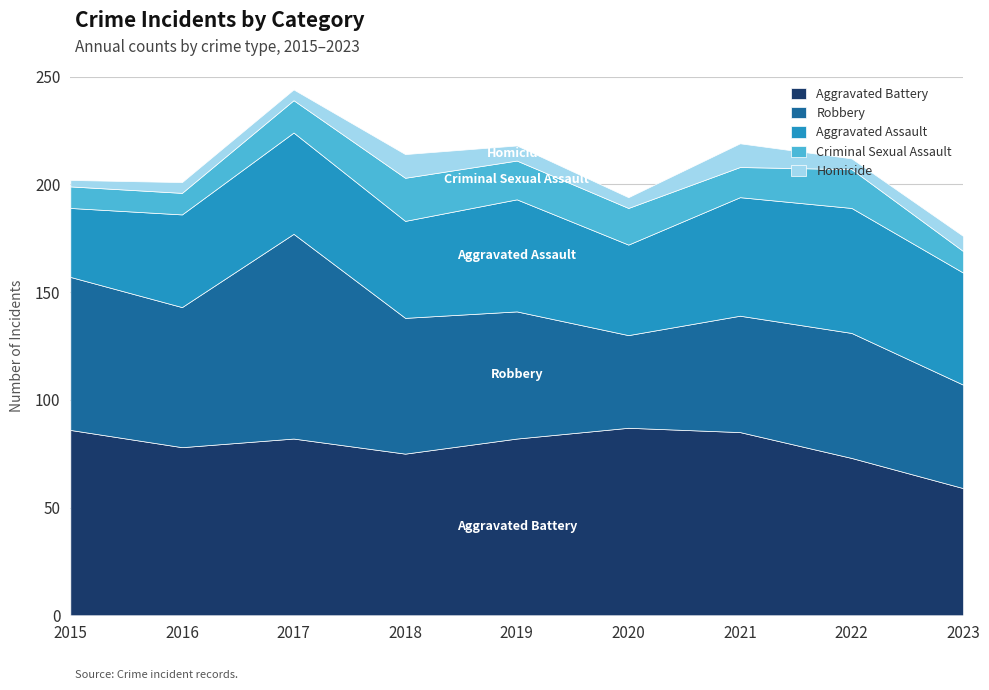

At which category does the chart reach its minimum across all series?

2015